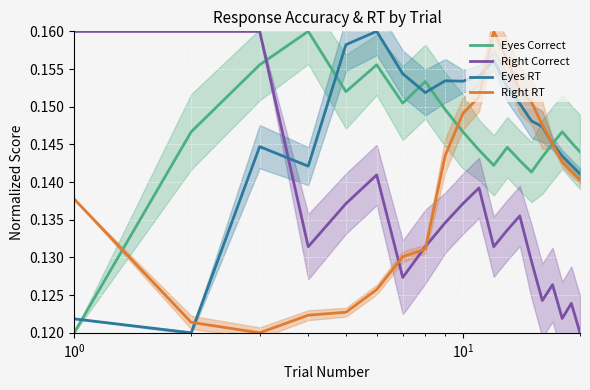

True or false: Eyes Correct has a value of 0.2 at $\mathdefault{10^{-1}}$.

False